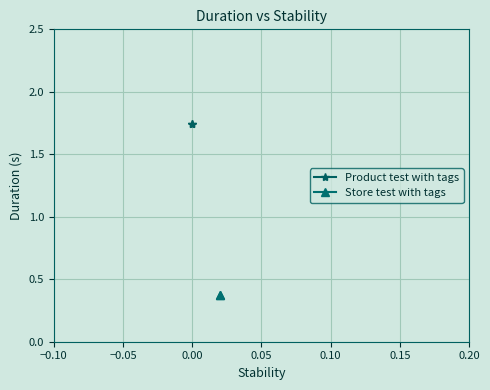

What is the maximum value for Store test with tags?

0.4